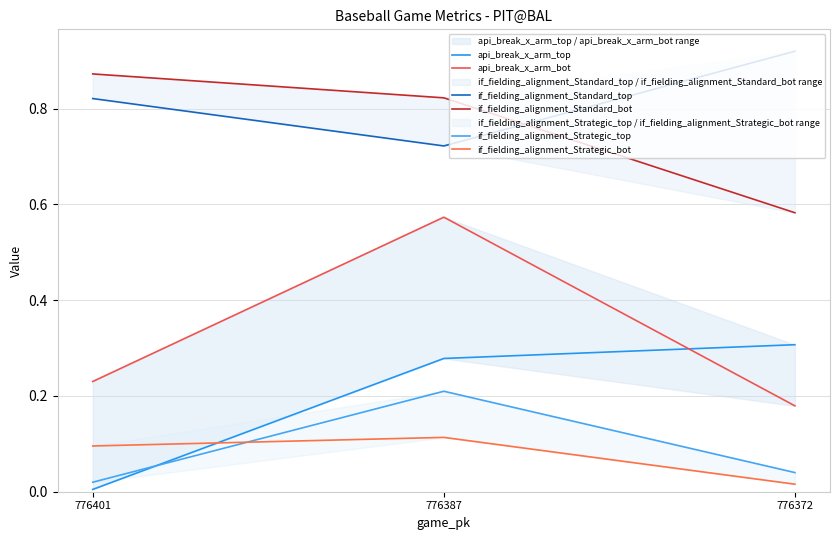

The value of if_fielding_alignment_Strategic_top at 776372 is 0.1. True or false?

False